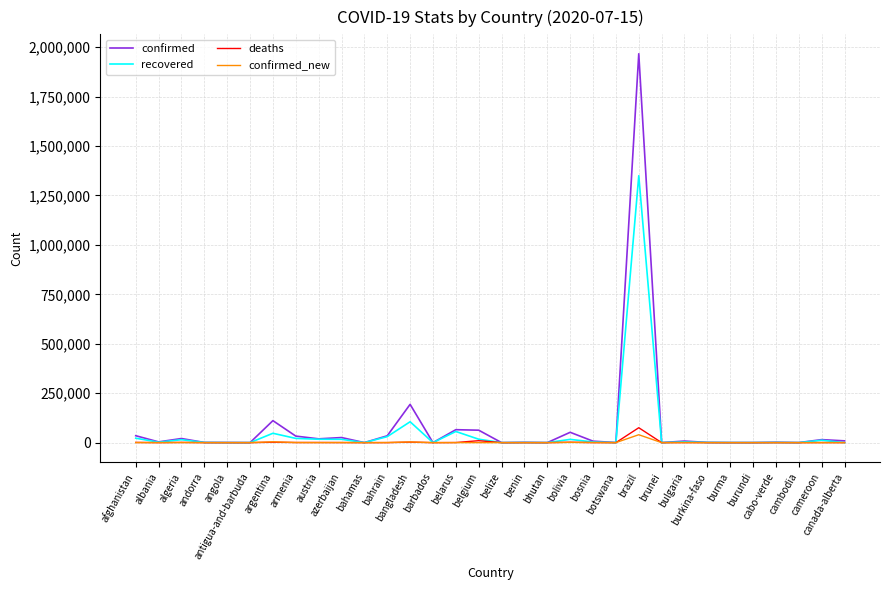

Which series has the widest spread of values?

confirmed